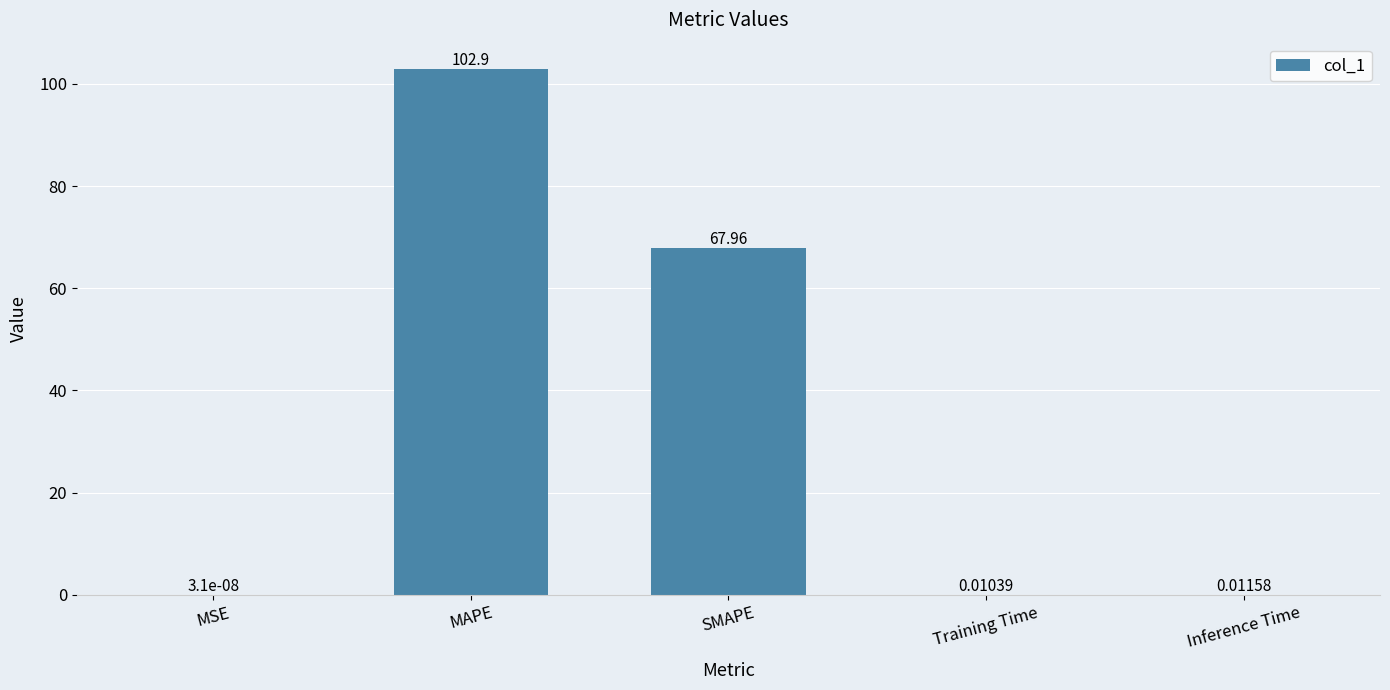

Where is the data nearest to the value 51?

SMAPE